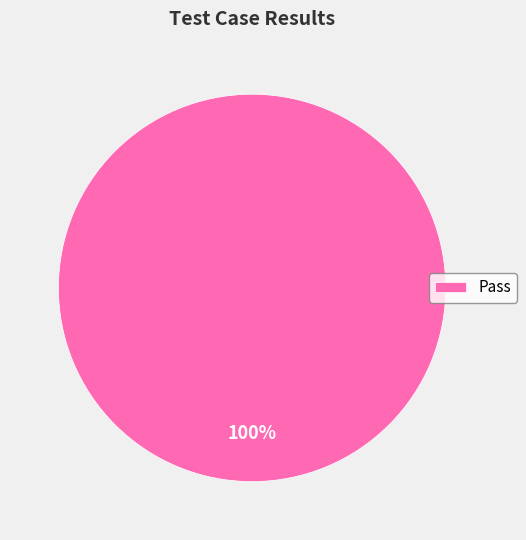

How many segments does this pie chart have?

1